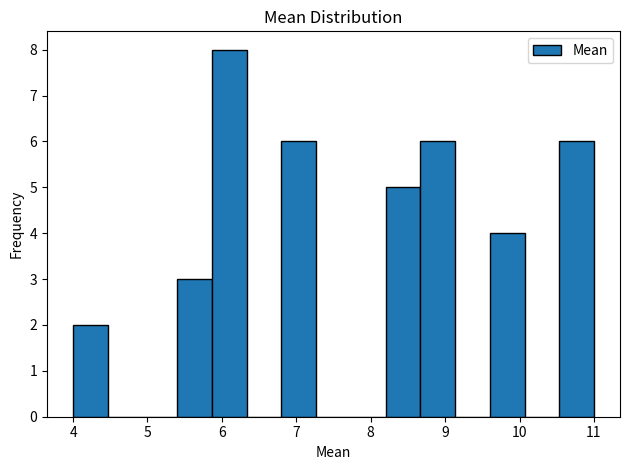

Reading left to right, transcribe this chart: for each bar, give the range it covers on the x-axis and its height. Neither the bar edges nor the heights are printed on the chart, so give them approximately, as read against the axes.

4.0 to 4.5: 2
4.5 to 4.9: 0
4.9 to 5.4: 0
5.4 to 5.9: 3
5.9 to 6.3: 8
6.3 to 6.8: 0
6.8 to 7.3: 6
7.3 to 7.7: 0
7.7 to 8.2: 0
8.2 to 8.7: 5
8.7 to 9.1: 6
9.1 to 9.6: 0
9.6 to 10.1: 4
10.1 to 10.5: 0
10.5 to 11.0: 6